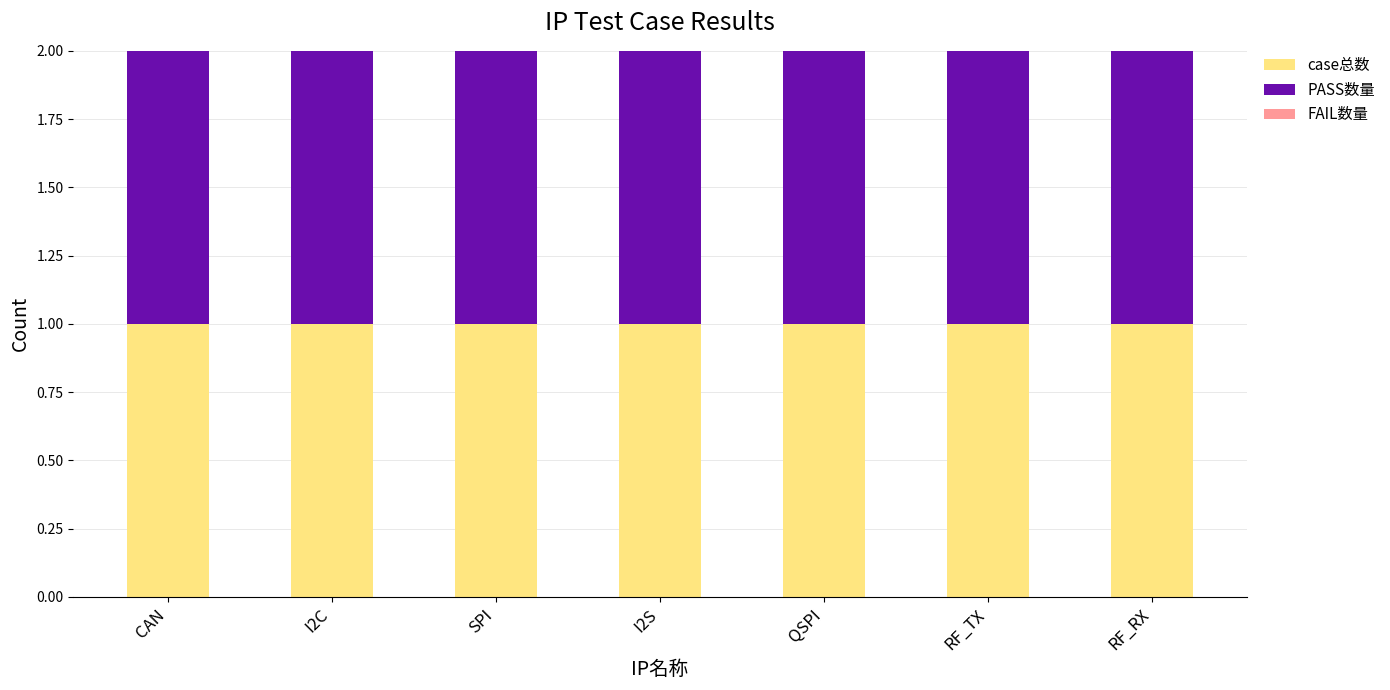

Which category has the lowest value across all series?

CAN